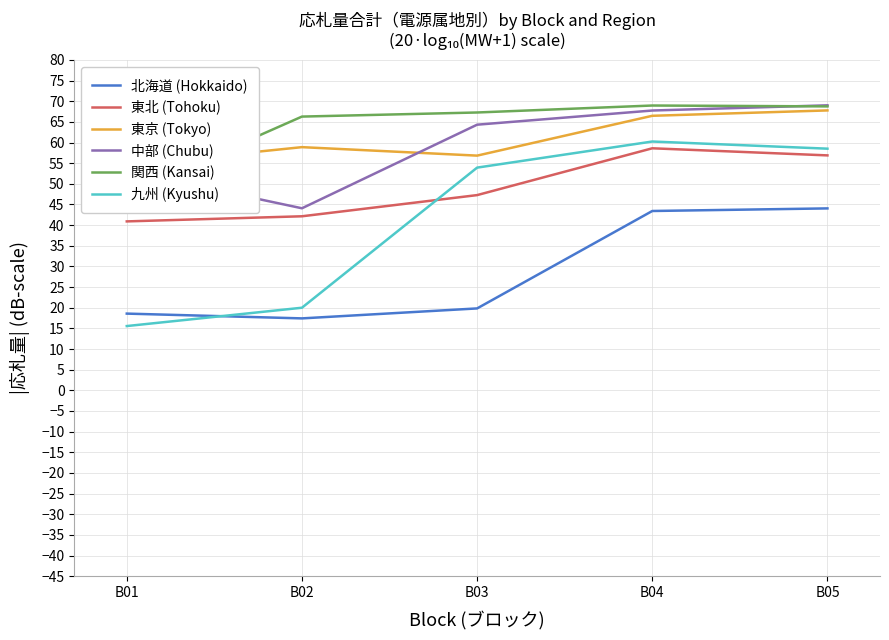

True or false: 北海道 (Hokkaido) has more than 2 points higher than both neighbors.

False